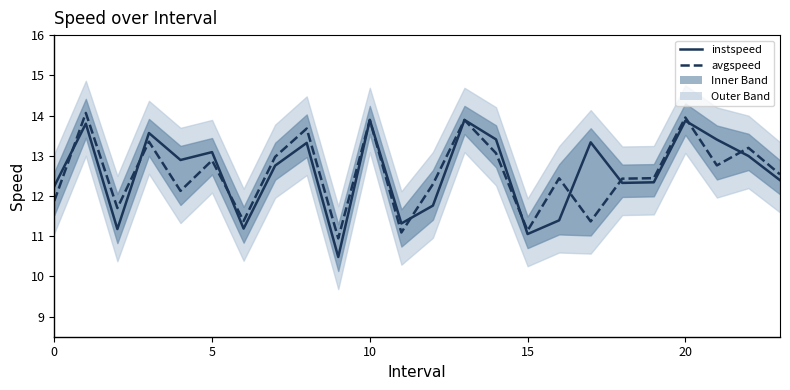

The instspeed series shows 12.8 at 7. True or false?

True